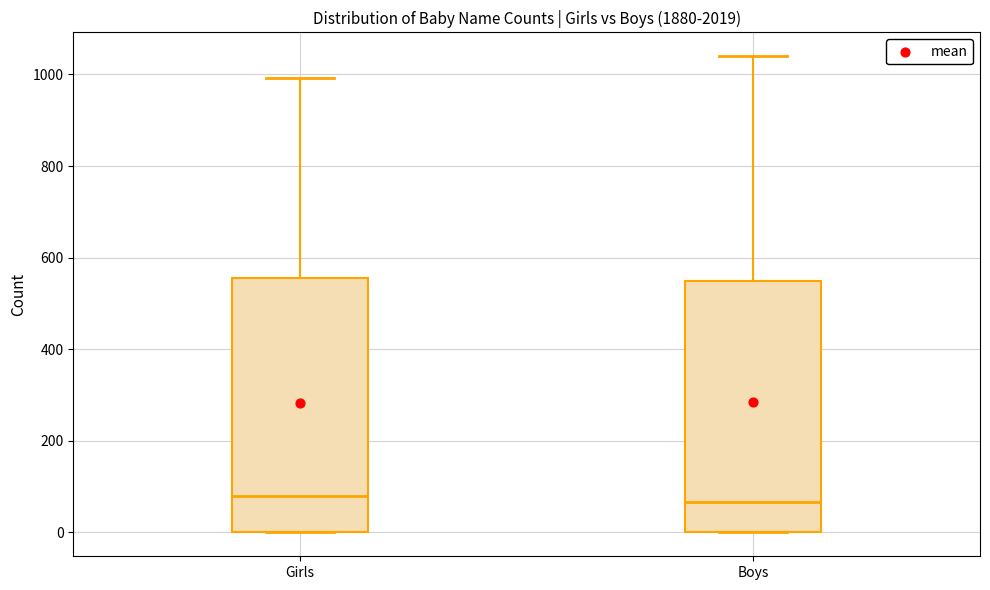

Where does the median line of the box for Girls sit on the y-axis? The values are not printed on the chart, so give them approximately, as read against the axis.

80